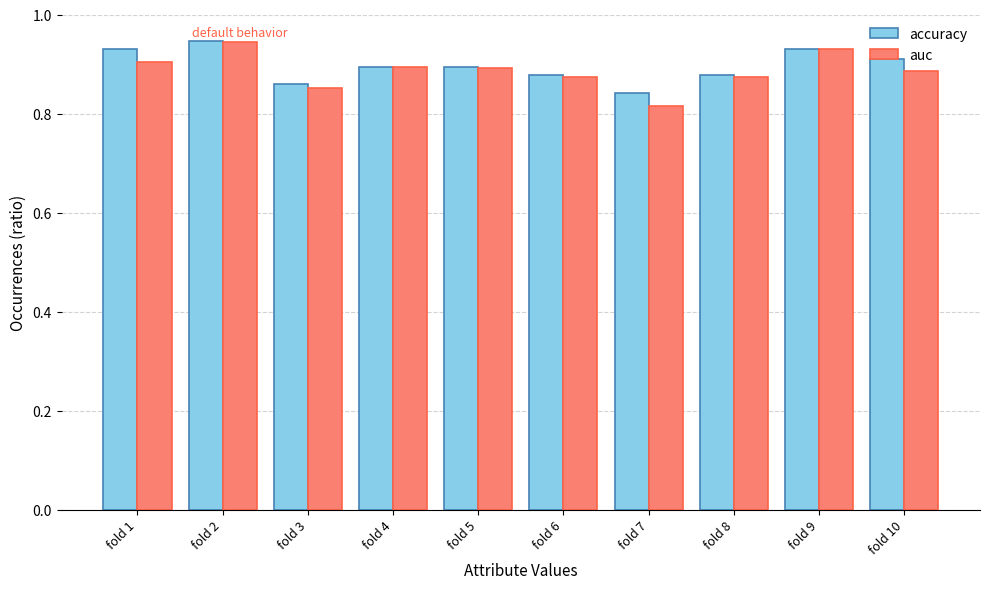

How many accuracy values are between 0 and 1?

10